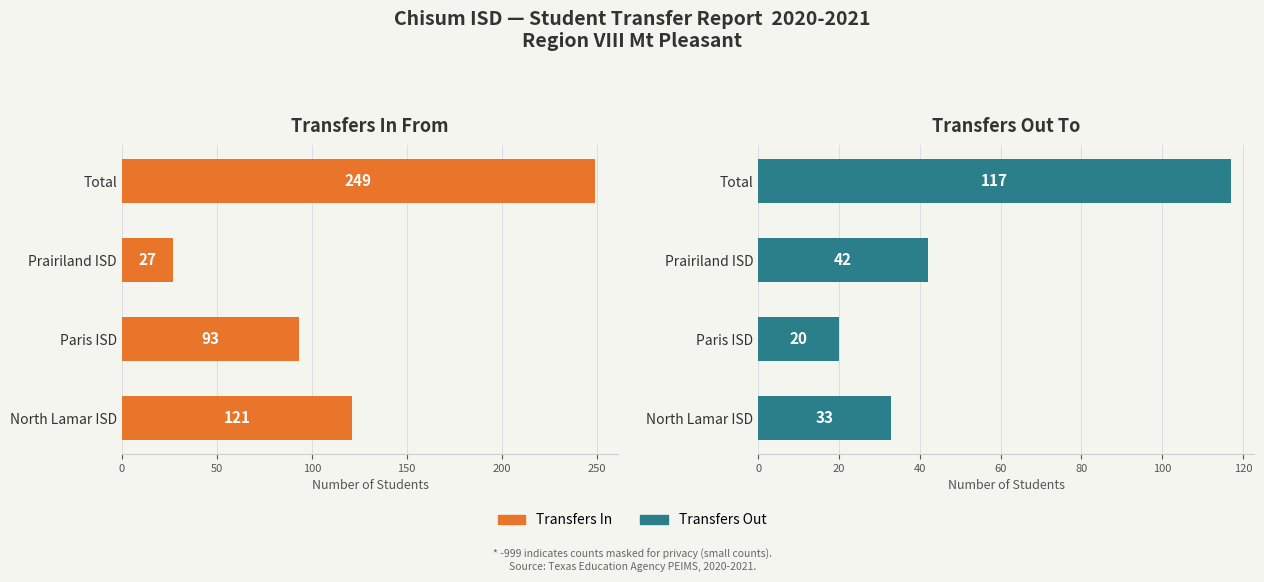

Rank the series by their maximum value, from lowest to highest.

Transfers Out, Transfers In